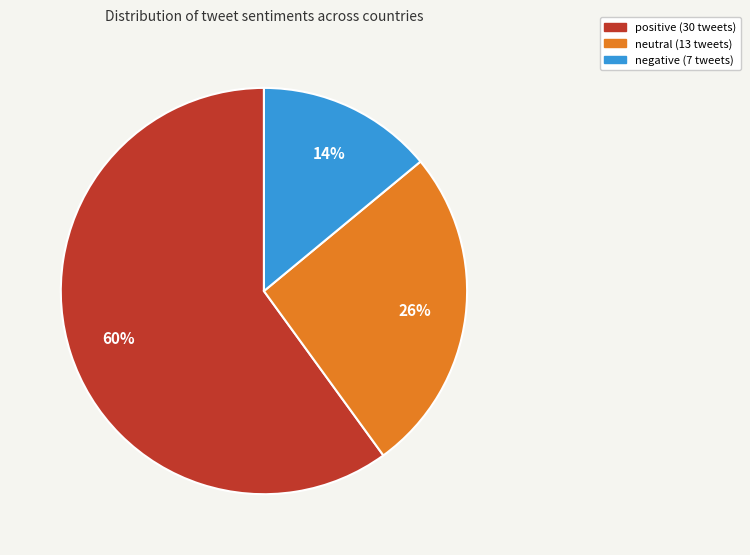

To the nearest percent, what is the difference between the largest and smallest slice percentages?

46%